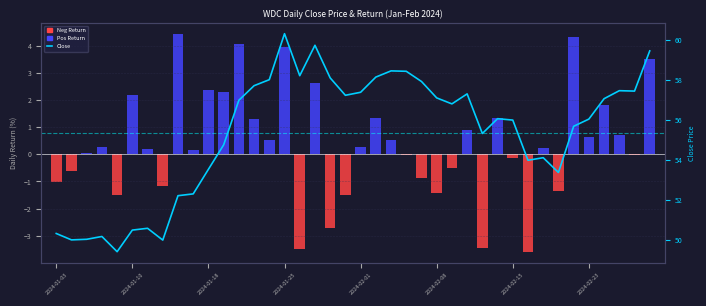

Are the bars grouped side by side (vs. stacked)?

No